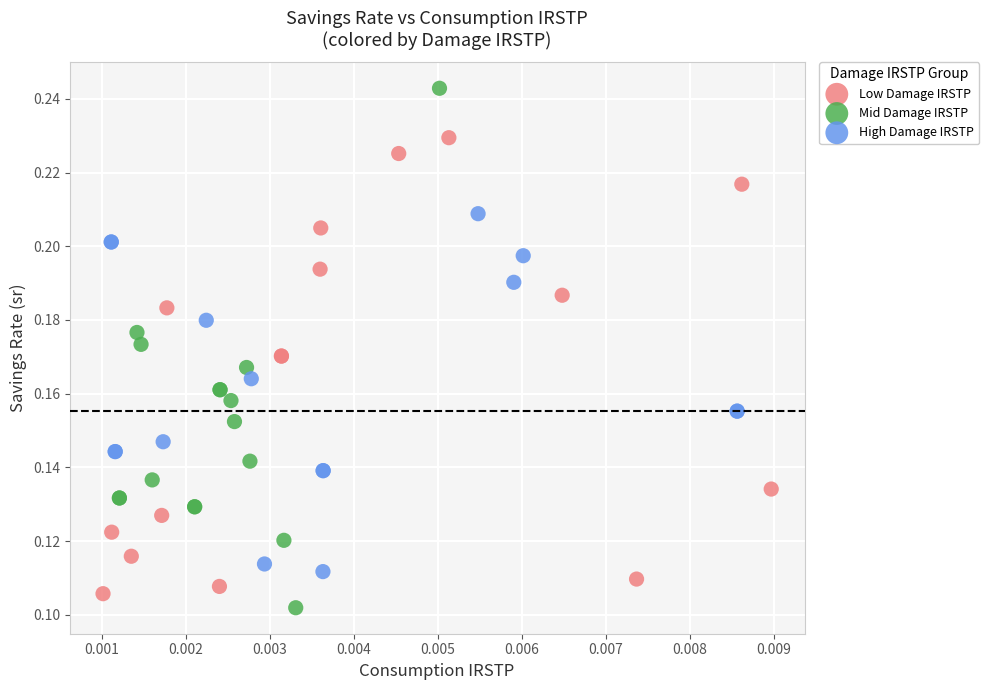

Which series has the largest Y range (max minus min)?

Mid Damage IRSTP